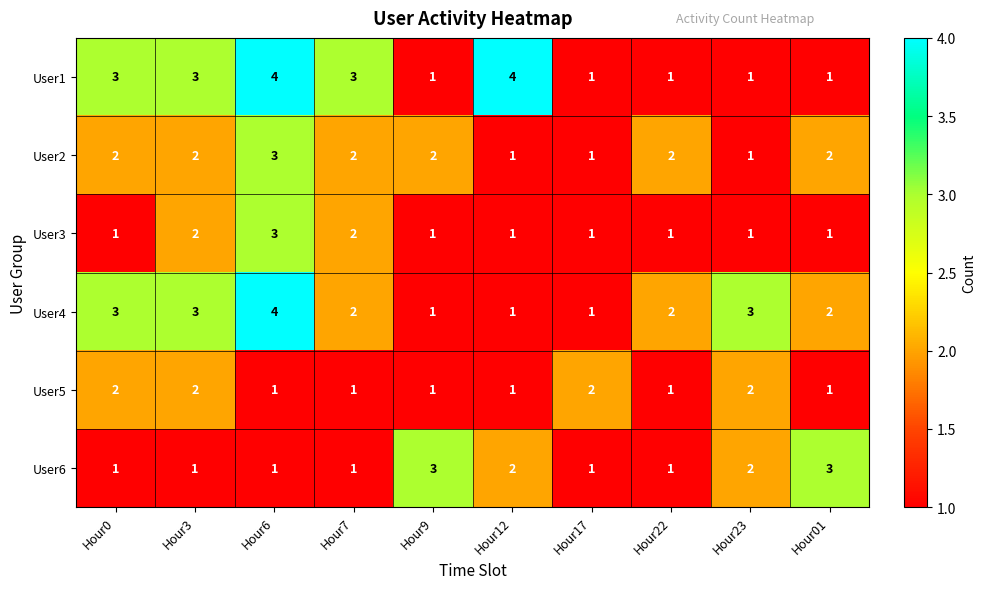

Which series changed the most between Hour9 and Hour12?

User1